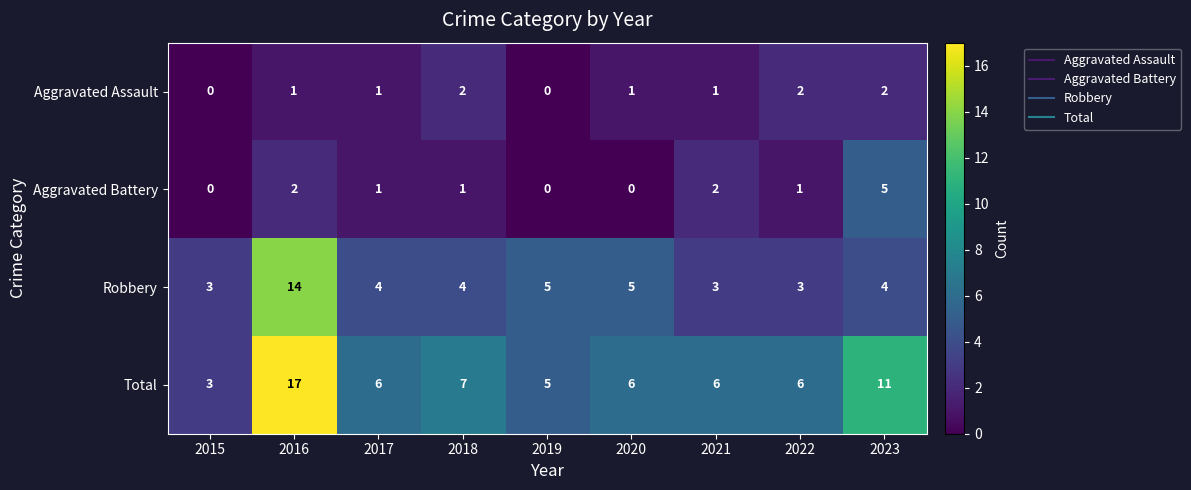

The value of Aggravated Assault at 2017 is 1. True or false?

True